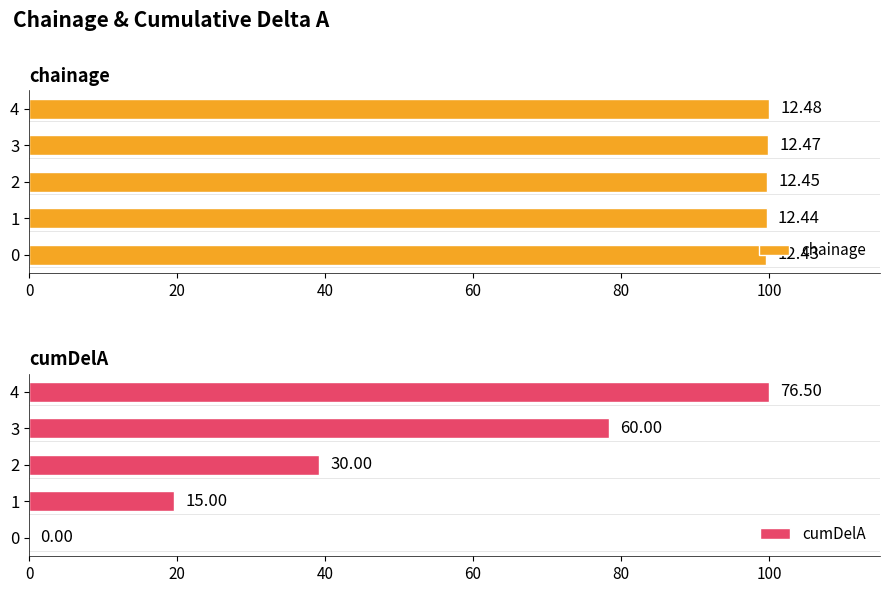

What is the approximate value of chainage at 1?

99.7